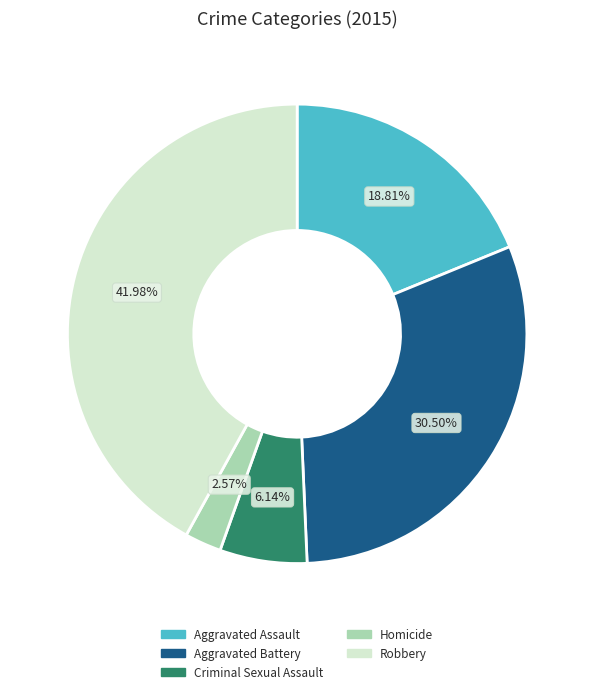

The Aggravated Assault slice represents 19% of the pie. True or false?

True